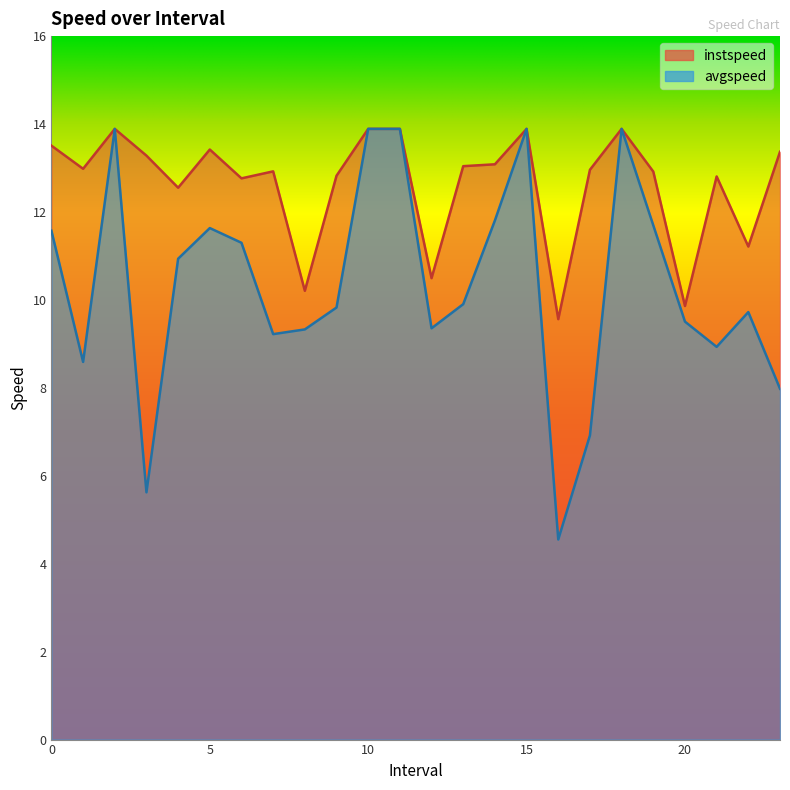

What is the maximum value shown in the chart?

13.9